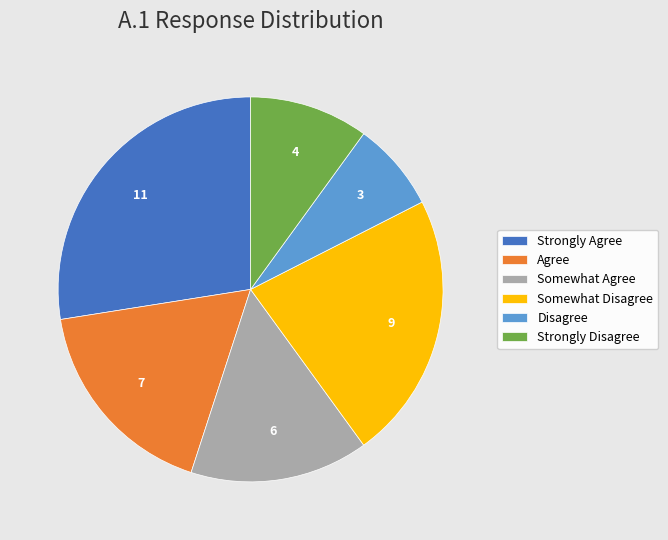

How many slices are in this pie chart?

6